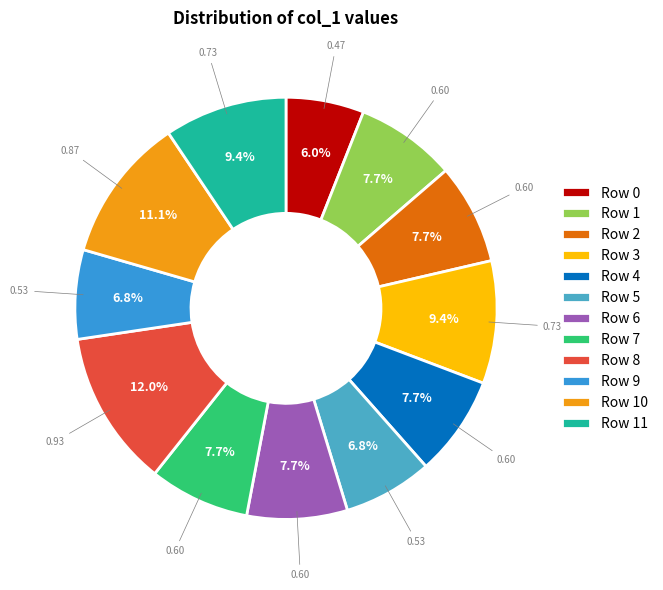

Is it true that Row 5 is 7% of the pie?

True